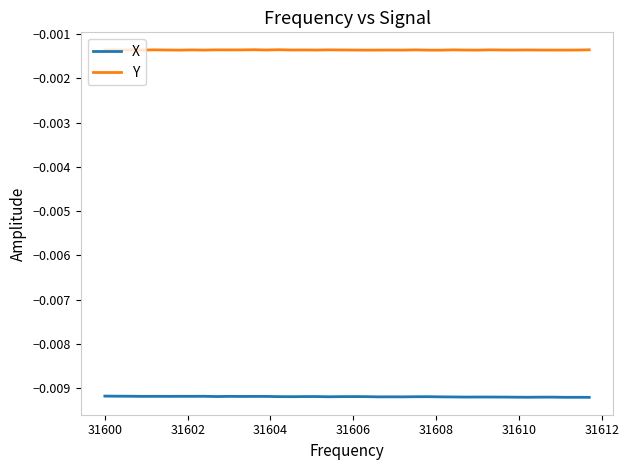

True or false: Y and X intersect in this chart.

False